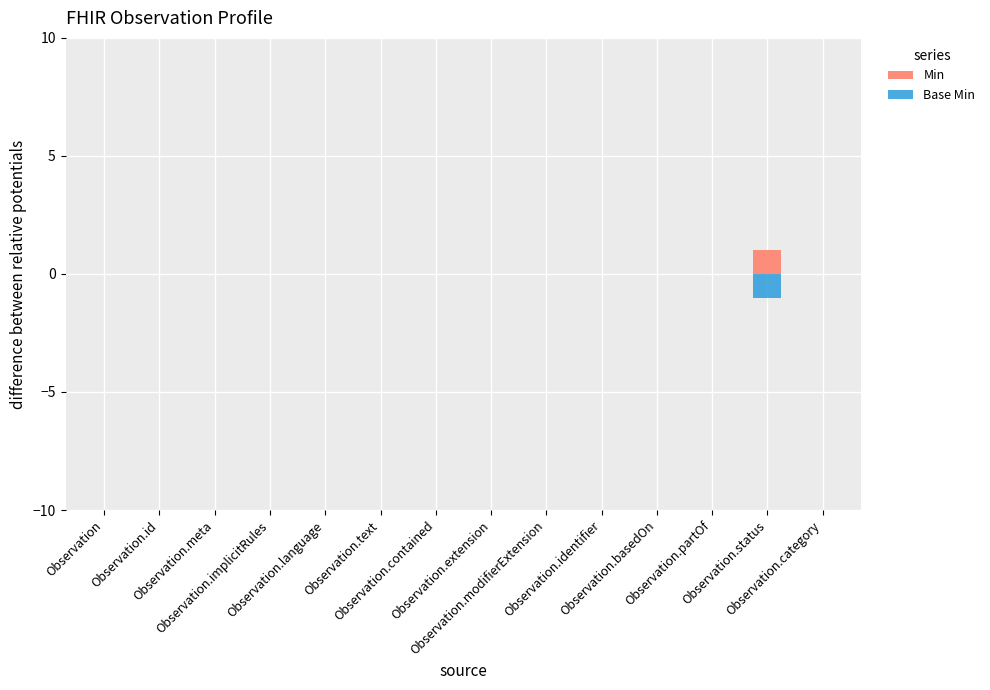

What is the sum of all Base Min values?

-1